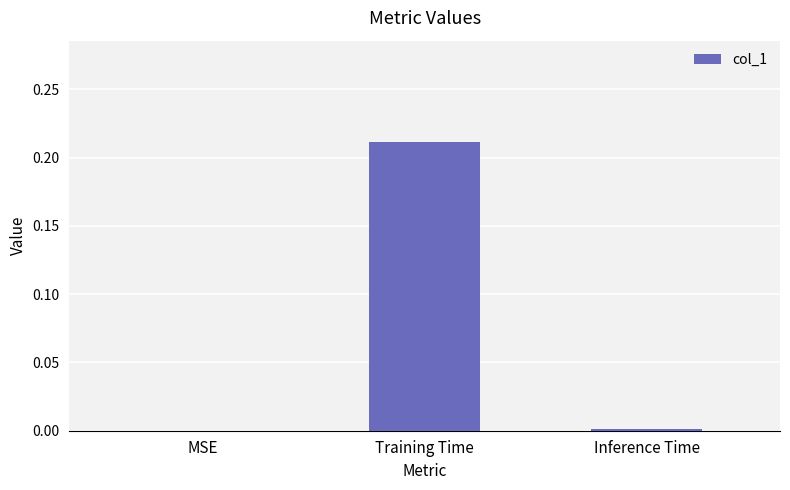

The chart shows a value of 0.0 at Inference Time. True or false?

True